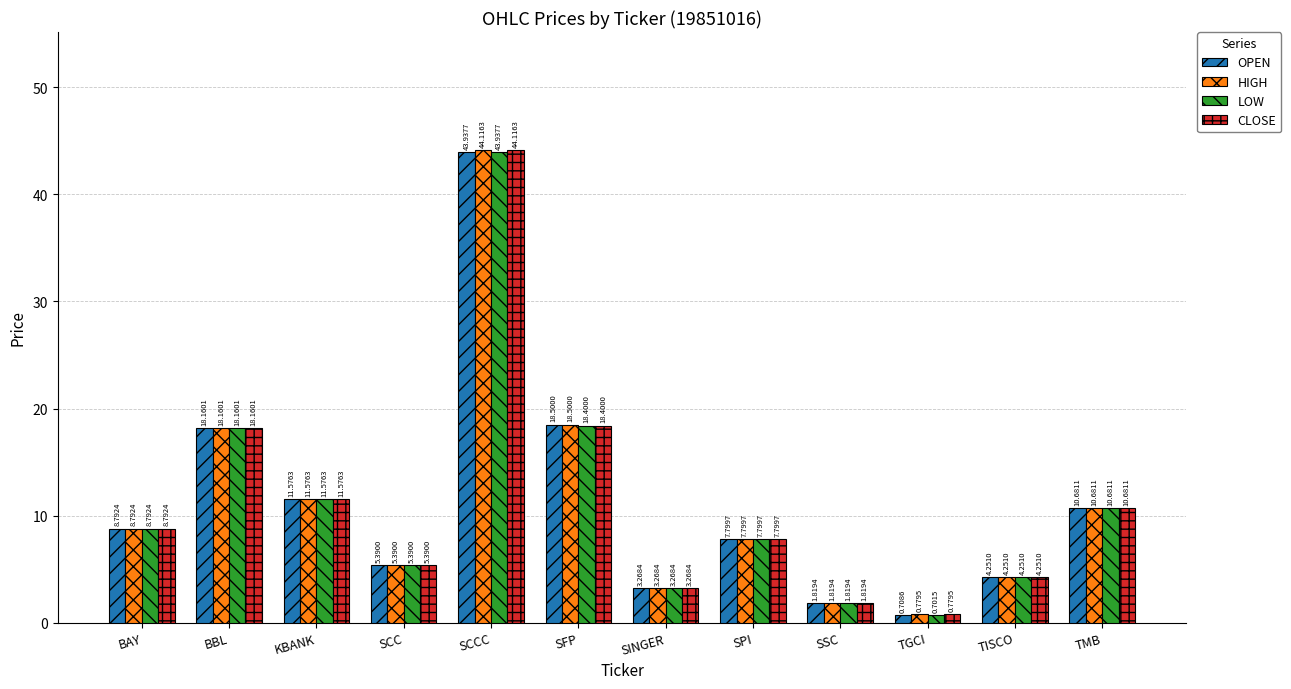

Between KBANK and TGCI, which series saw the biggest shift?

LOW